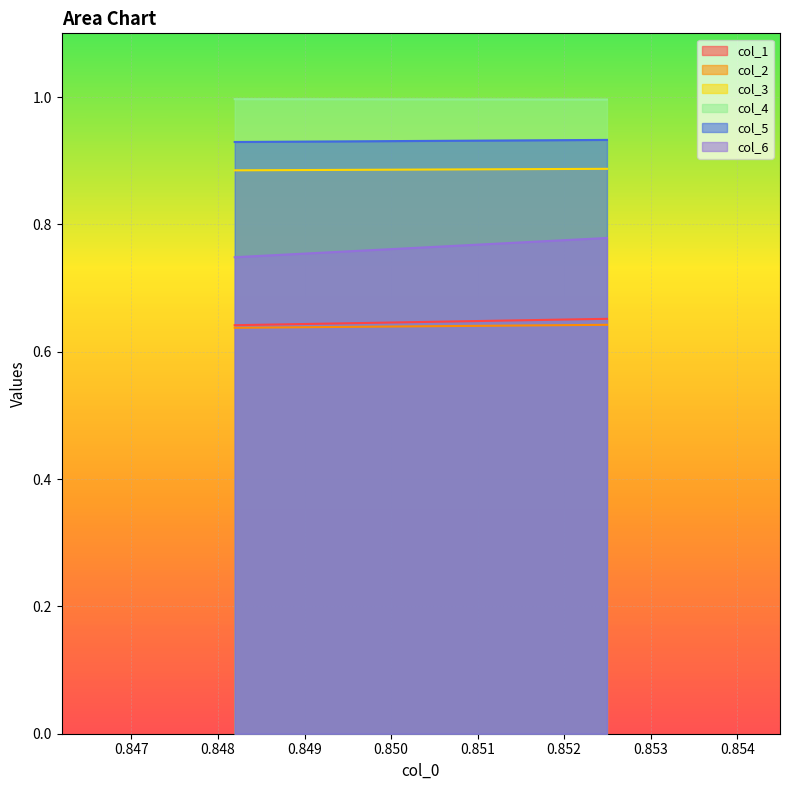

The col_1 series shows 0.6 at 0.851. True or false?

True